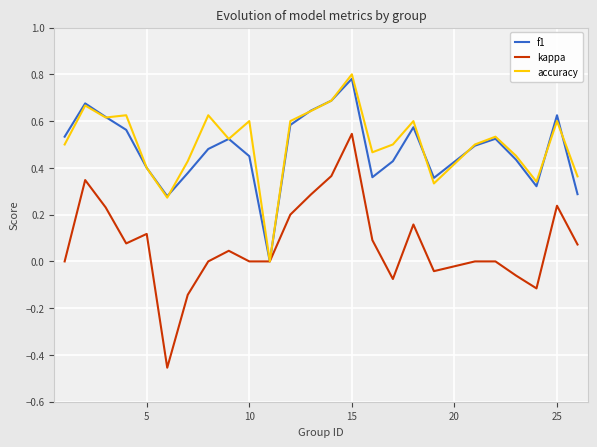

Rank the series by their maximum value, from highest to lowest.

accuracy, f1, kappa